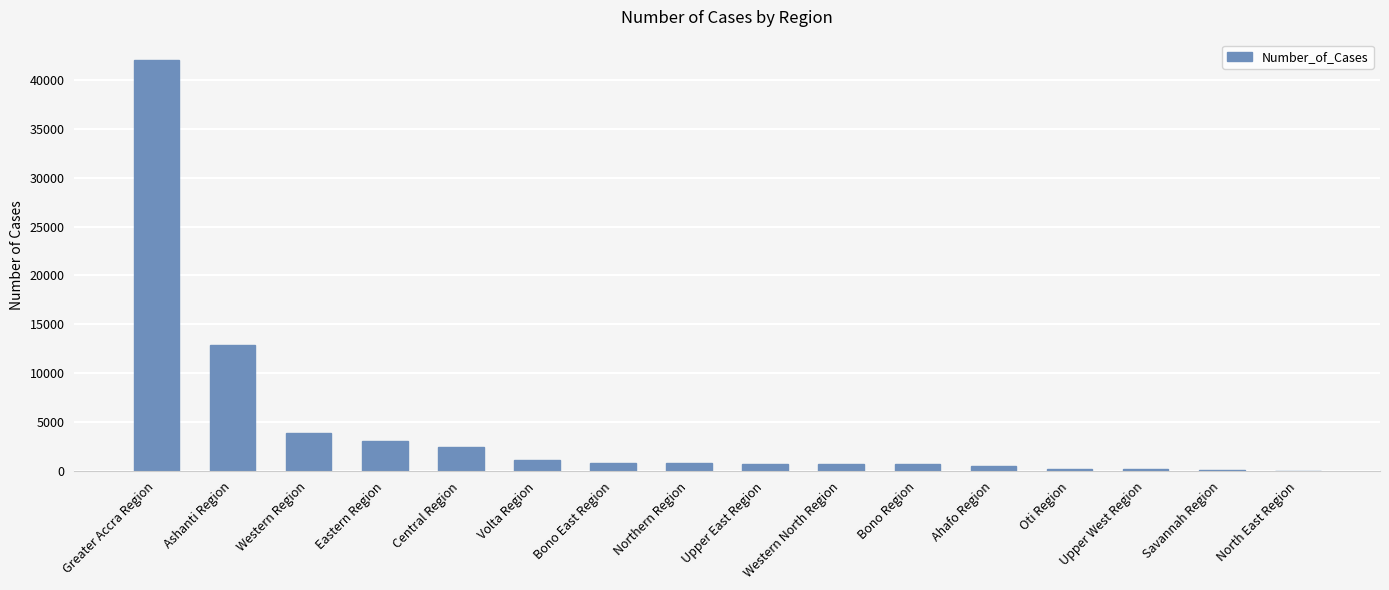

What is the sum of all values?

70384